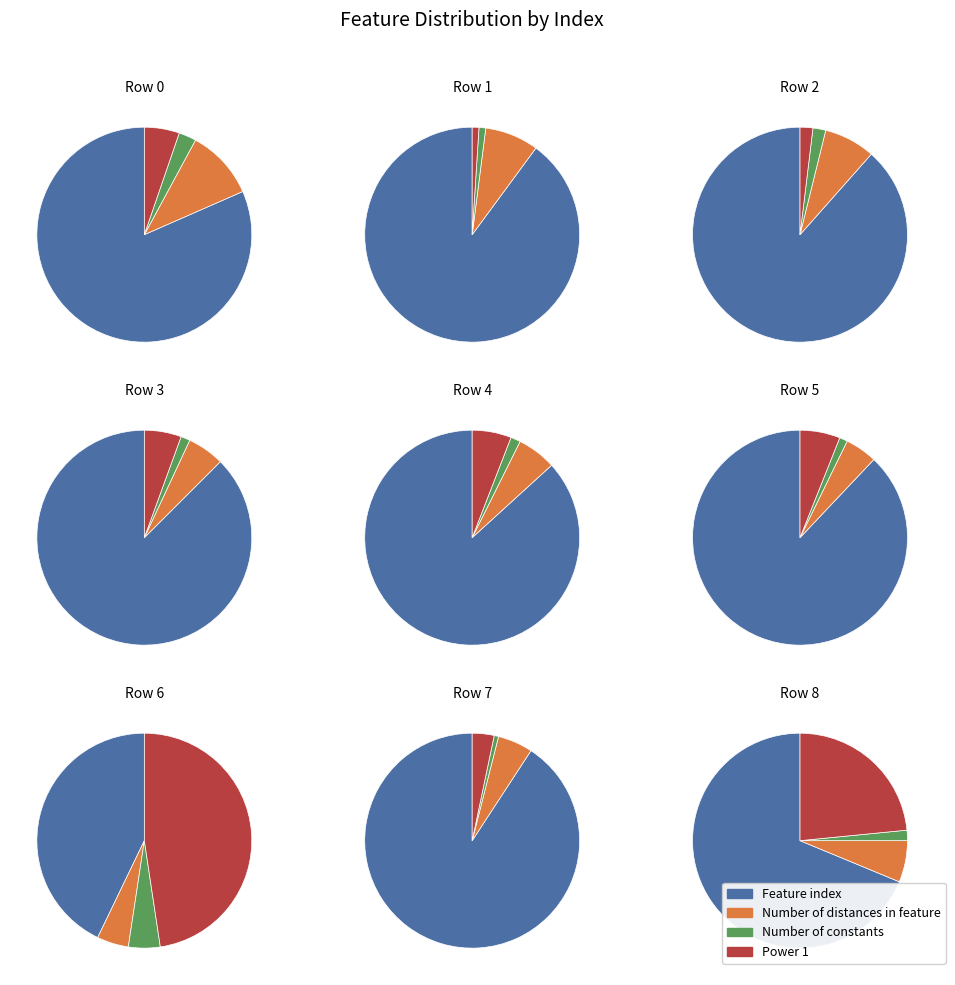

To the nearest percent, what portion does 8 represent?

8%